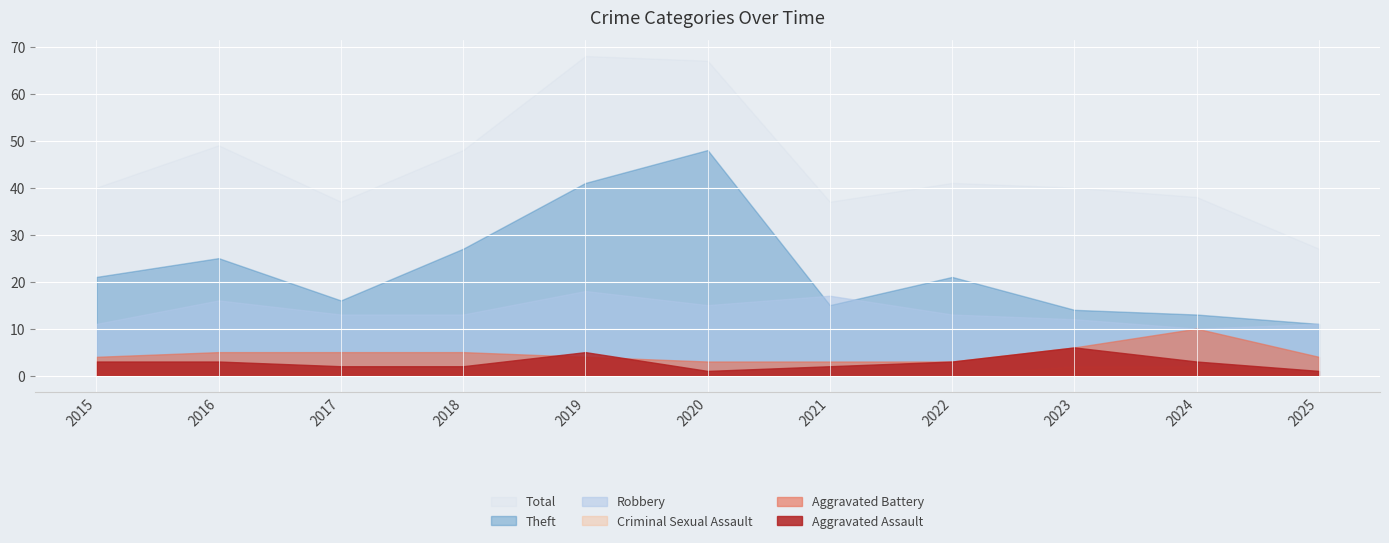

True or false: Aggravated Battery has more than 0 interior local peaks.

True